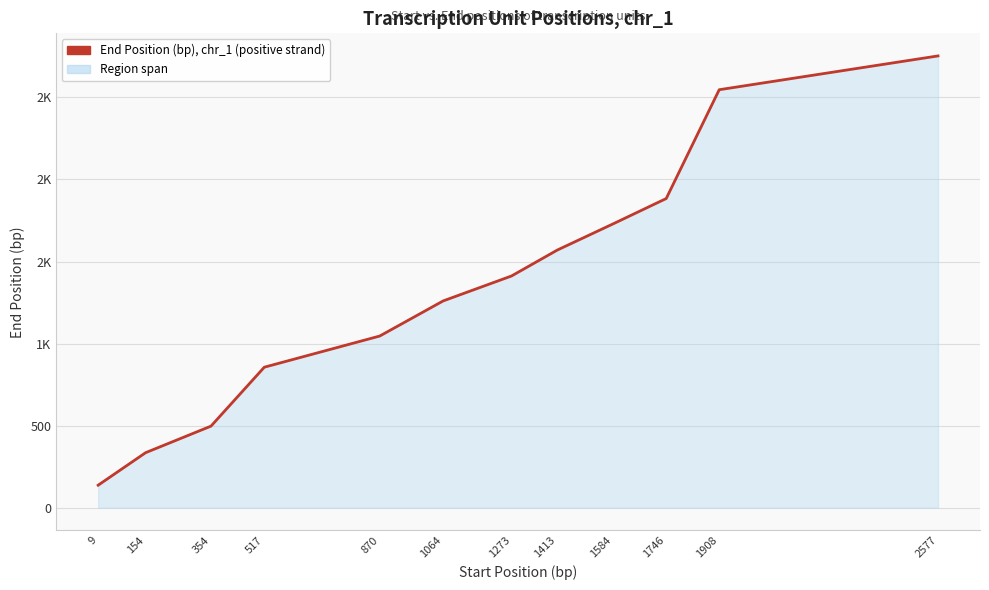

Does the chart have visible grid lines?

Yes